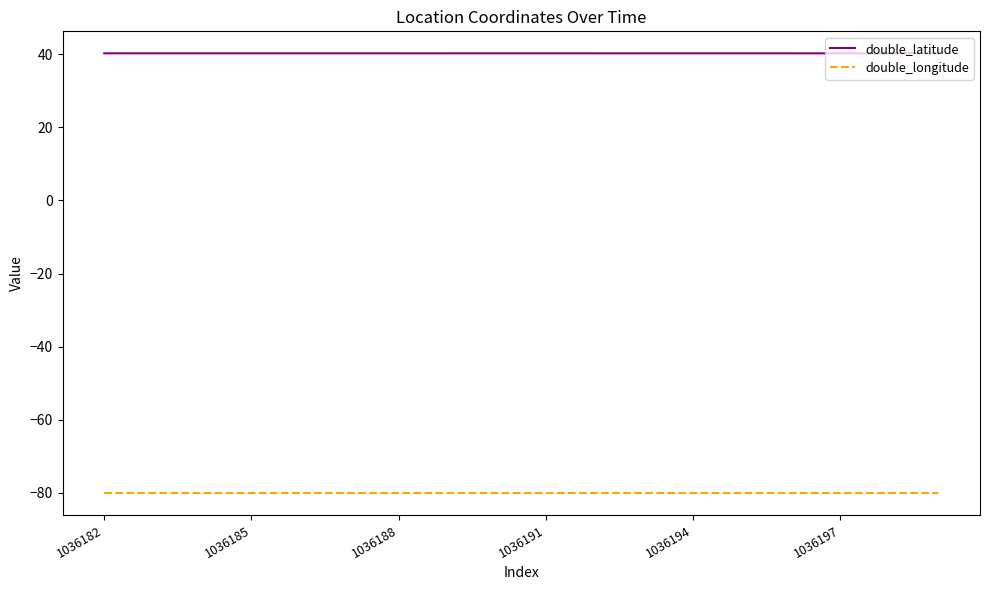

True or false: double_latitude and double_longitude intersect in this chart.

False